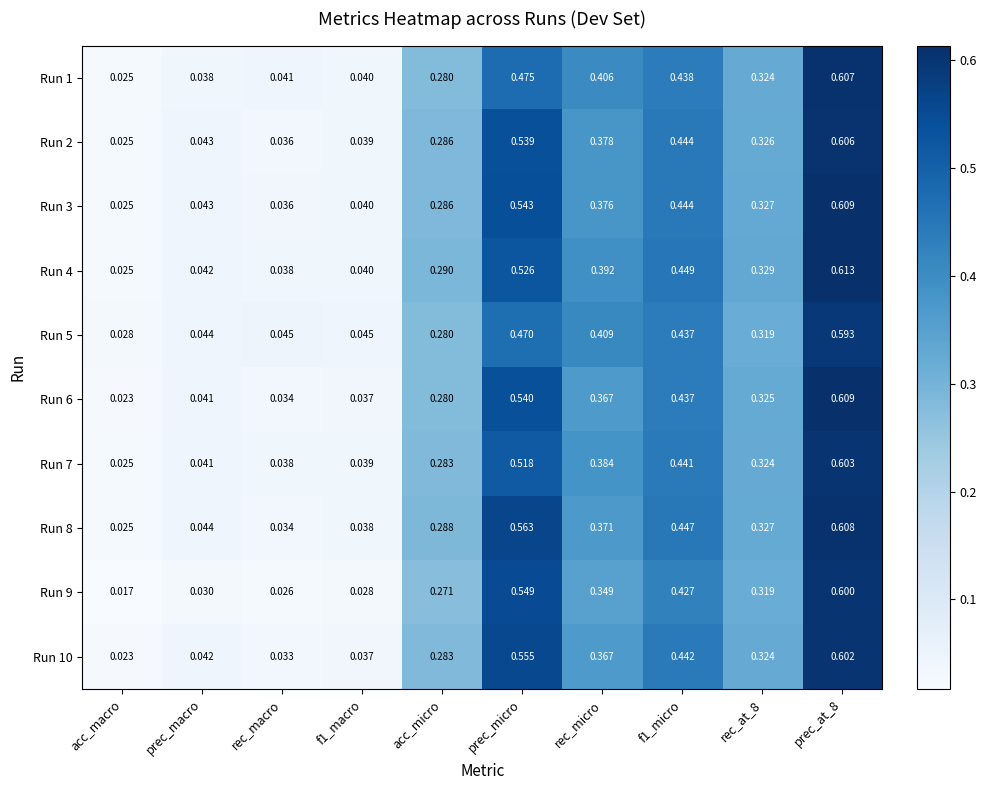

Where is Run 6 nearest to the value 0?

acc_macro